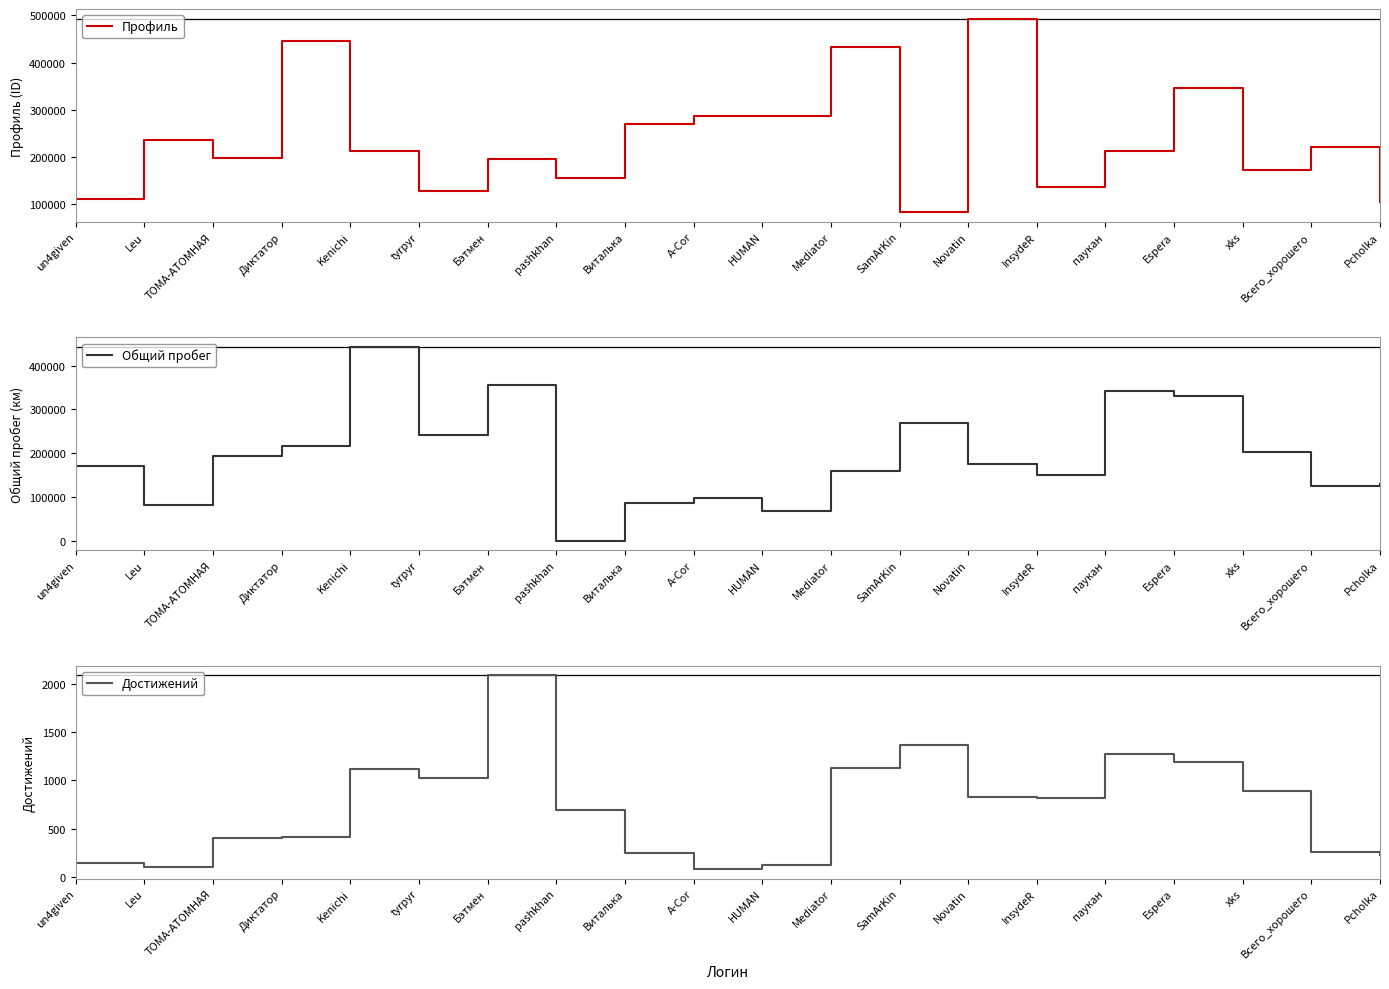

What is the difference between the Достижений values at Бэтмен and Pcholka?

1860